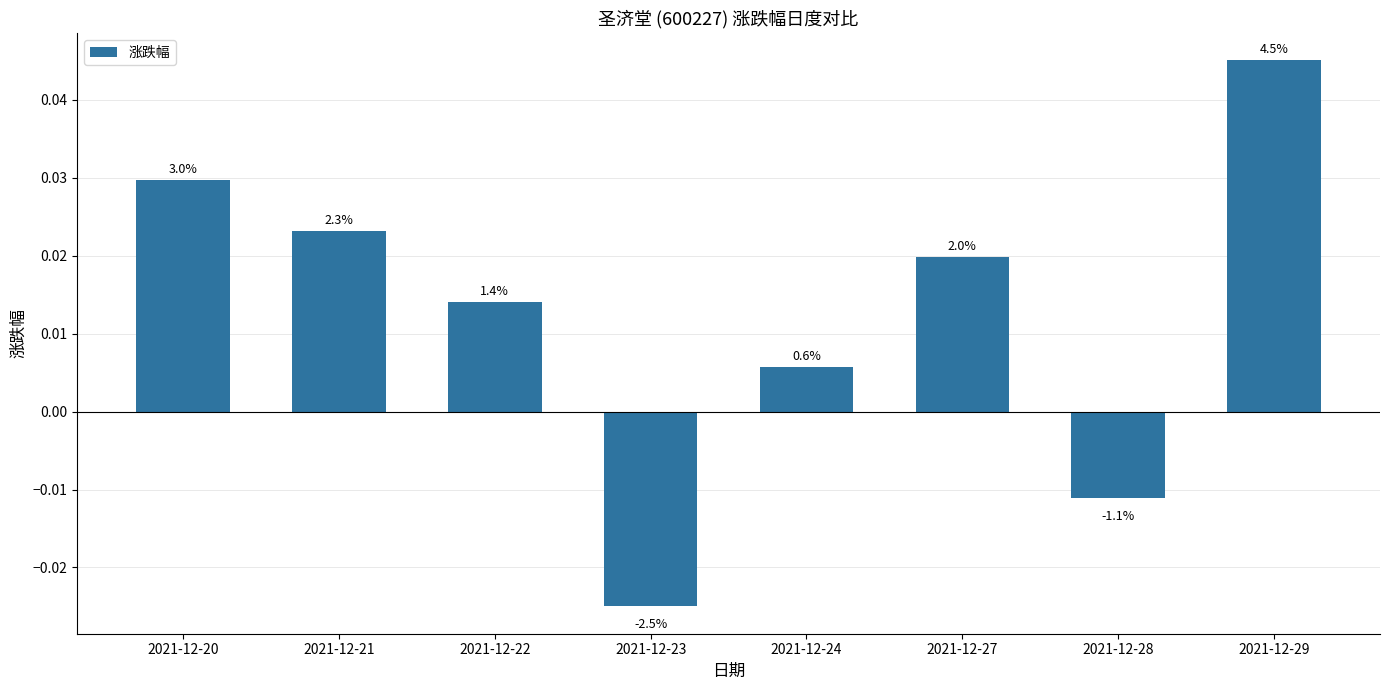

How many bars are there in total?

8